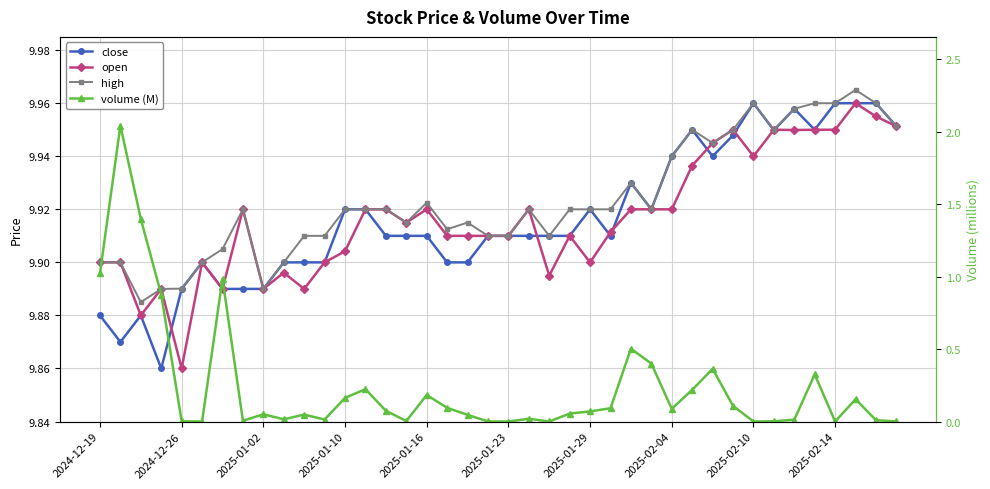

What is the average value of the close series?

9.9